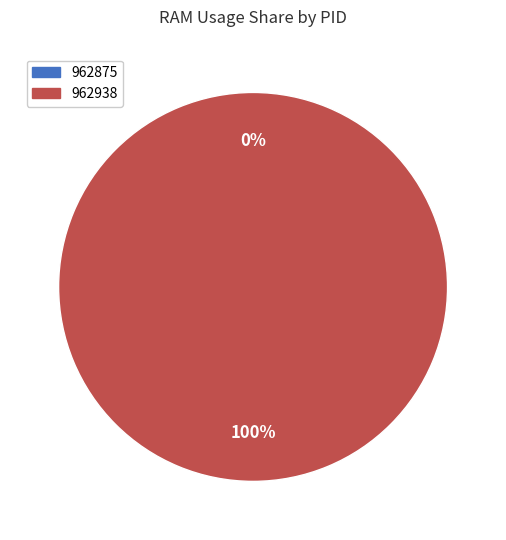

Is there a majority slice in this chart?

Yes